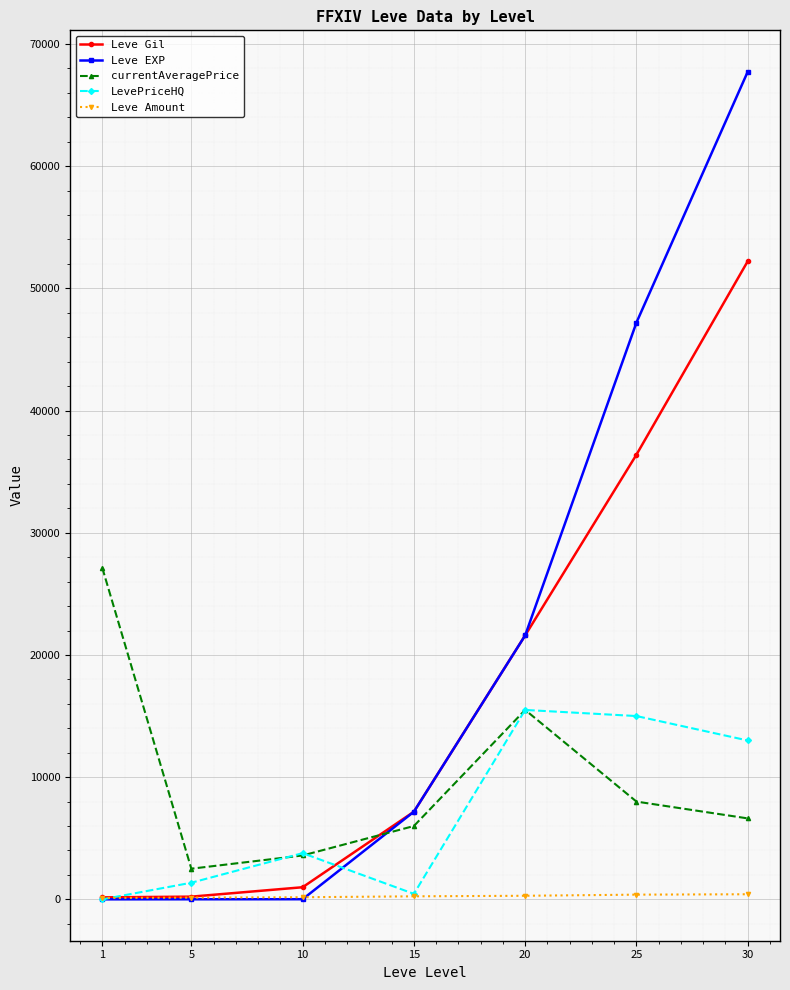

Which series has the widest spread of values?

Leve EXP